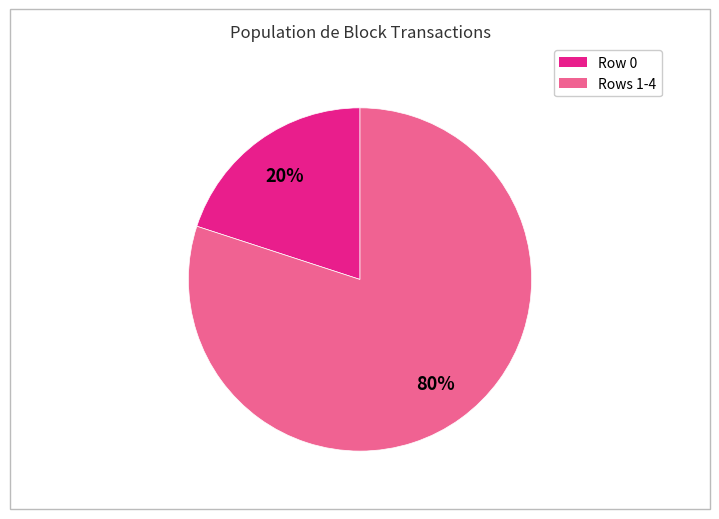

How many segments does this pie chart have?

2